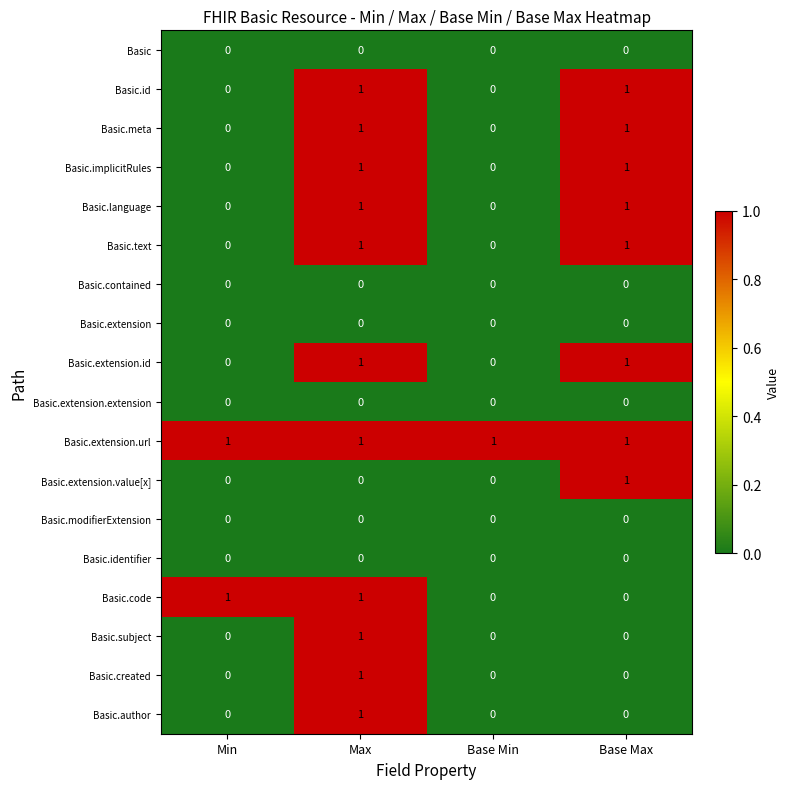

At how many categories does at least one series exceed 0?

4